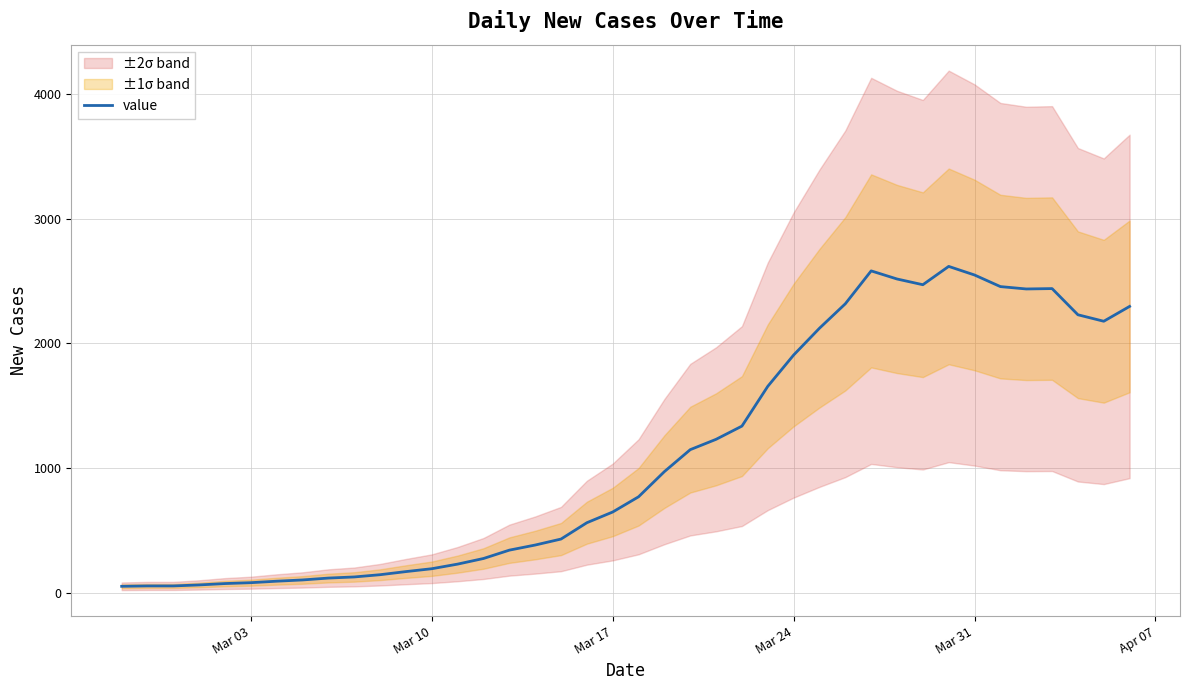

What is the greatest value displayed?

2617